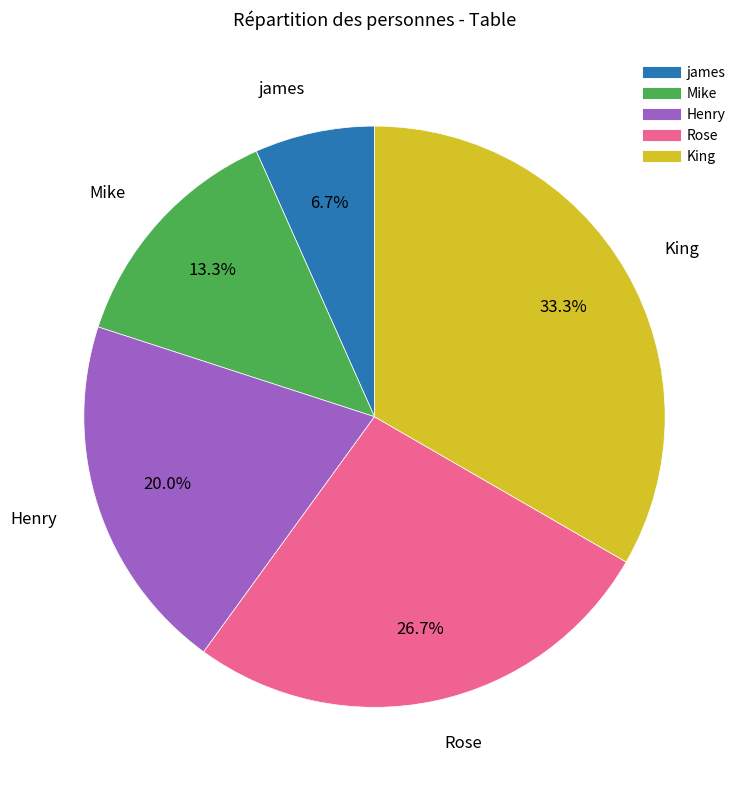

To the nearest percent, what portion does Mike represent?

13%